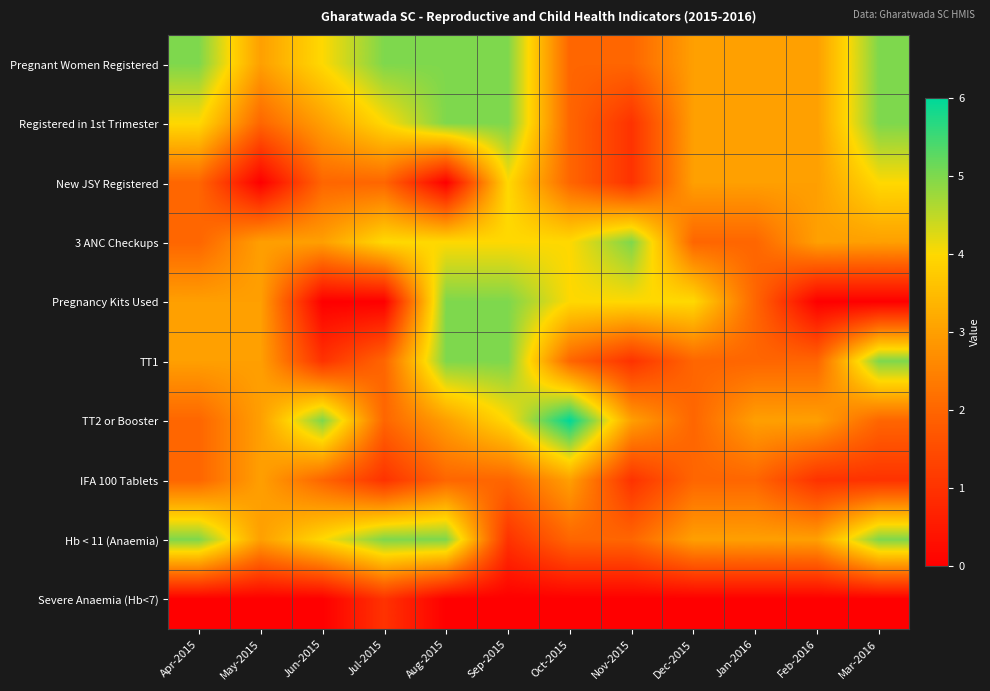

What is the total value across all series at Jul-2015?

26